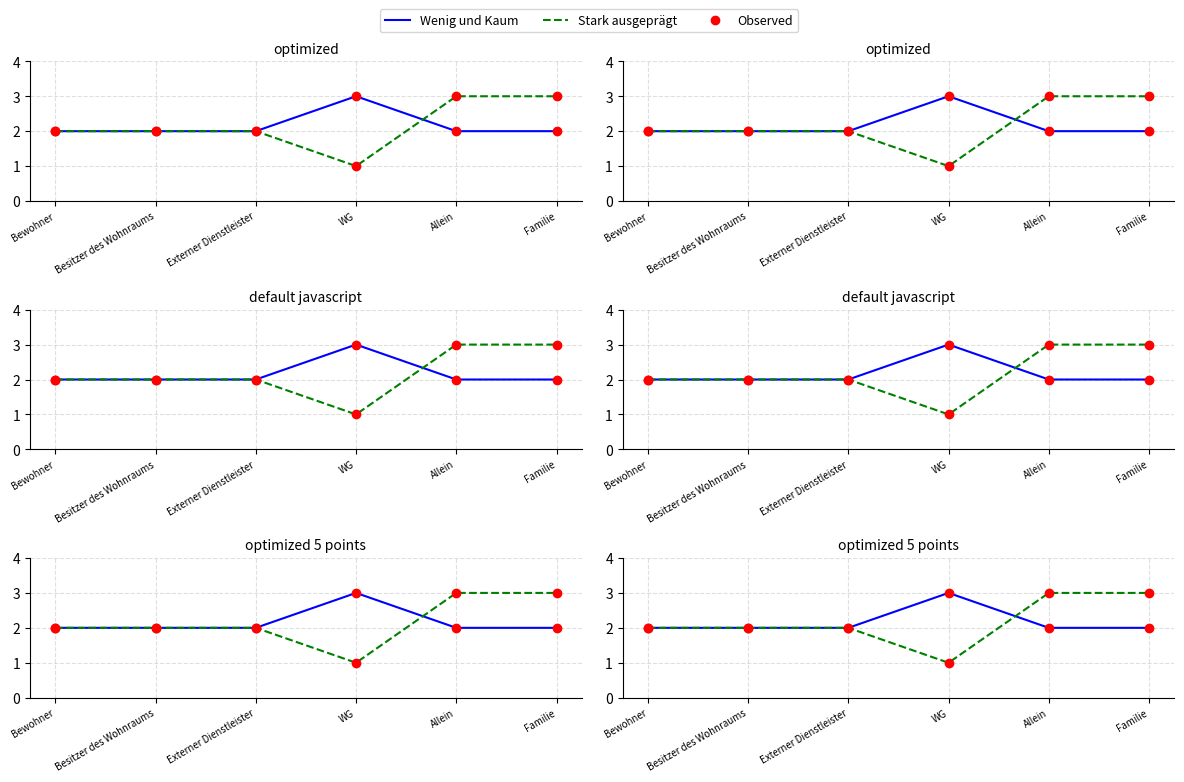

How many interior local peaks does the Wenig und Kaum series have?

1